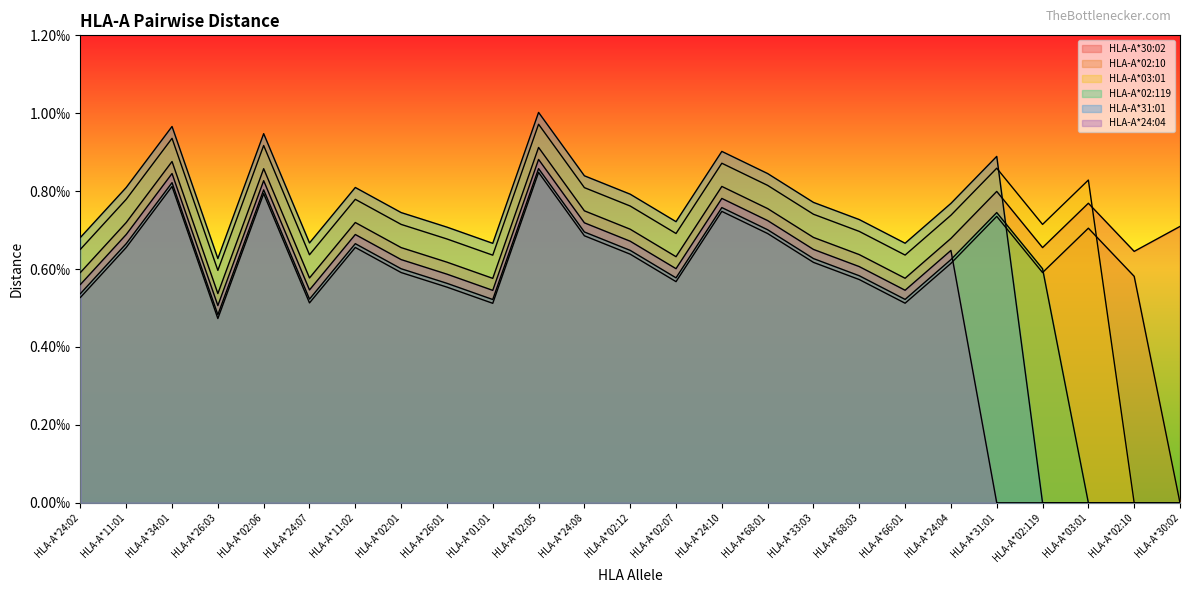

Which category has the lowest value in the HLA-A*02:119 series?

HLA-A*03:01